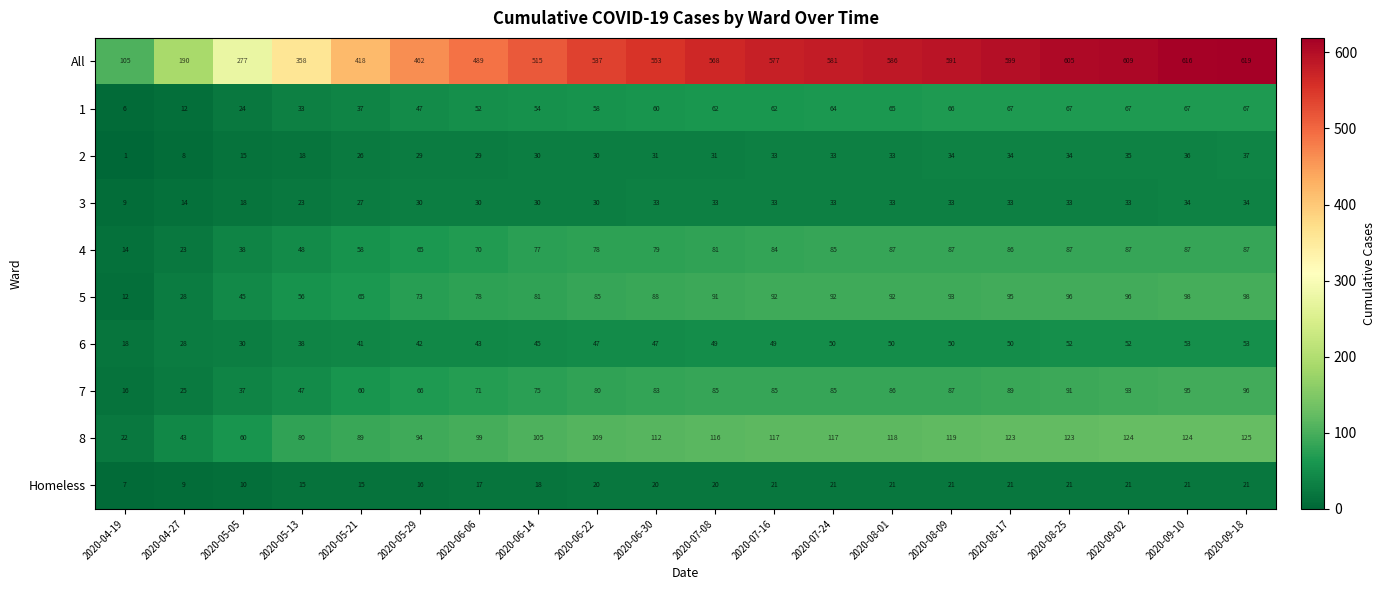

Which series has the largest range (max minus min)?

All